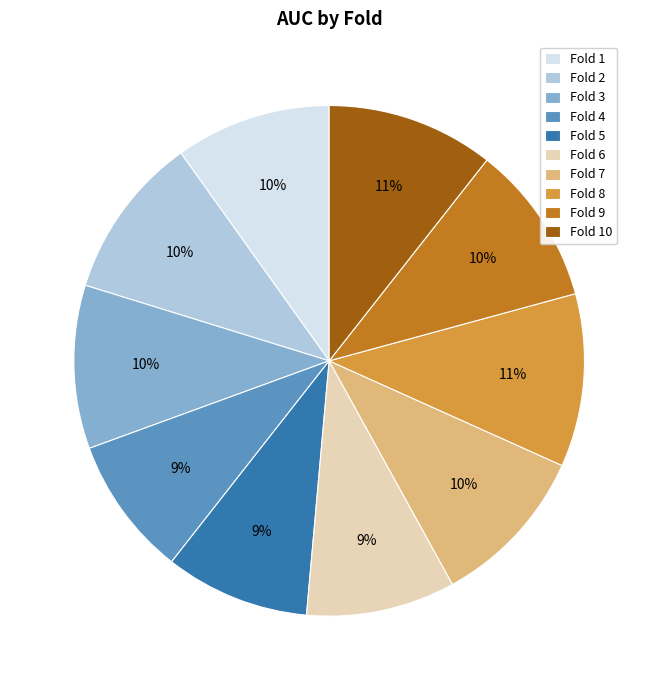

True or false: Fold 10 accounts for 11% of the total.

True